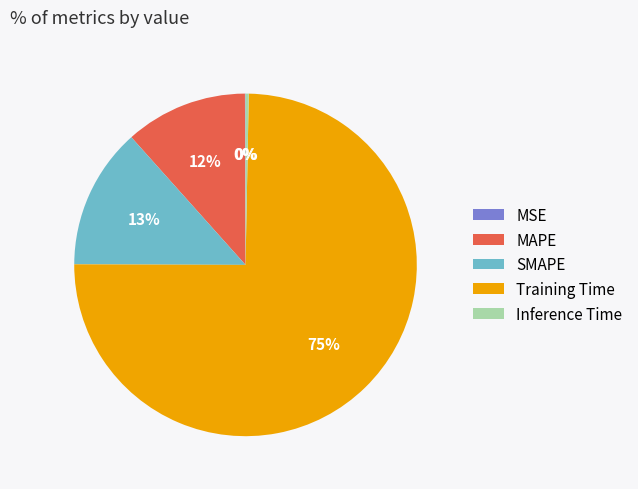

To the nearest percent, what portion does MAPE represent?

12%